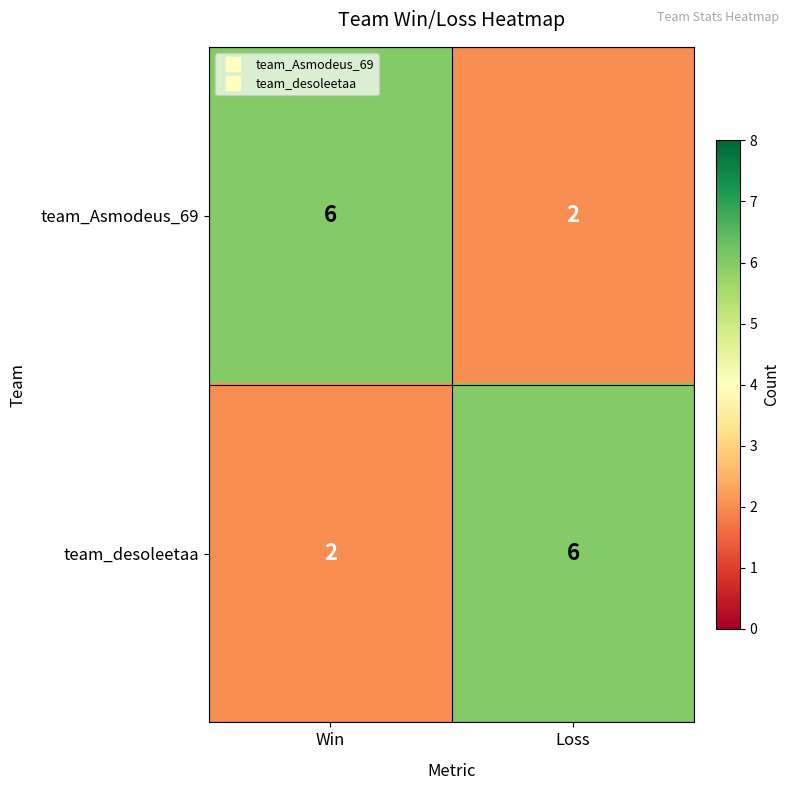

What is the spread (max minus min) of values at Loss?

4